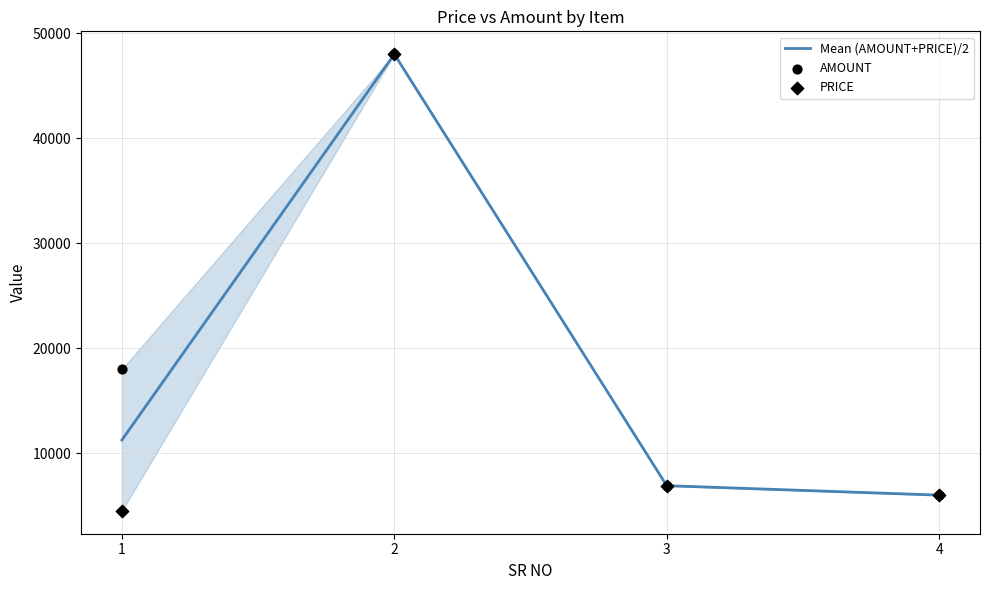

What is the total value across all series at 2?

144000